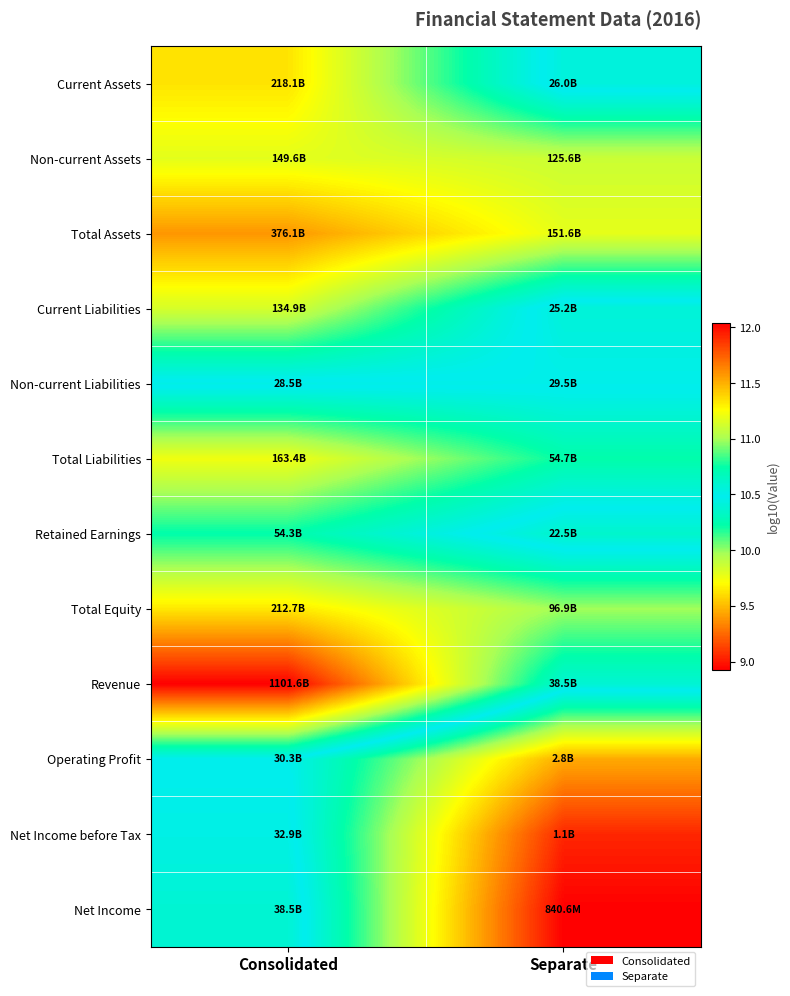

Reading left to right, transcribe all the data shown in this chart.

Current Assets: Consolidated=11.3	Separate=10.4
Non-current Assets: Consolidated=11.2	Separate=11.1
Total Assets: Consolidated=11.6	Separate=11.2
Current Liabilities: Consolidated=11.1	Separate=10.4
Non-current Liabilities: Consolidated=10.5	Separate=10.5
Total Liabilities: Consolidated=11.2	Separate=10.7
Retained Earnings: Consolidated=10.7	Separate=10.4
Total Equity: Consolidated=11.3	Separate=11.0
Revenue: Consolidated=12.0	Separate=10.6
Operating Profit: Consolidated=10.5	Separate=9.5
Net Income before Tax: Consolidated=10.5	Separate=9.0
Net Income: Consolidated=10.6	Separate=8.9